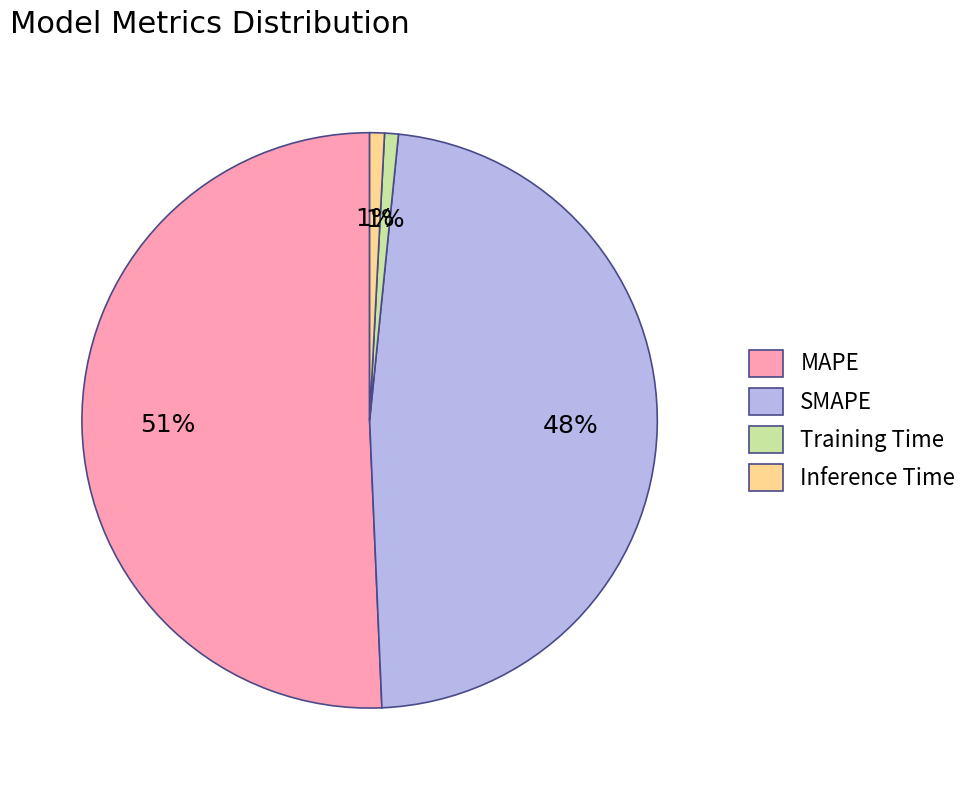

Which category has the biggest portion of the pie?

MAPE